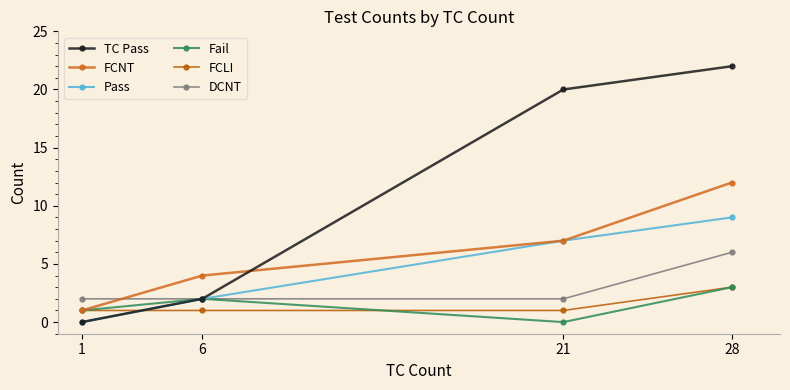

Reading left to right, extract all data points from this chart.

TC Pass: 0	2	20	22
FCNT: 1	4	7	12
Pass: 0	2	7	9
Fail: 1	2	0	3
FCLI: 1	1	1	3
DCNT: 2	2	2	6